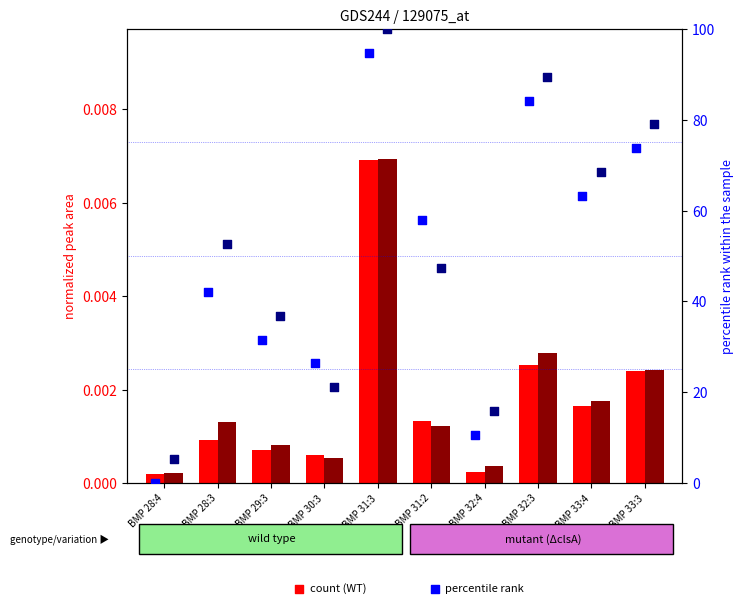

Which series has the largest Y range (max minus min)?

ΔclsA percentile rank